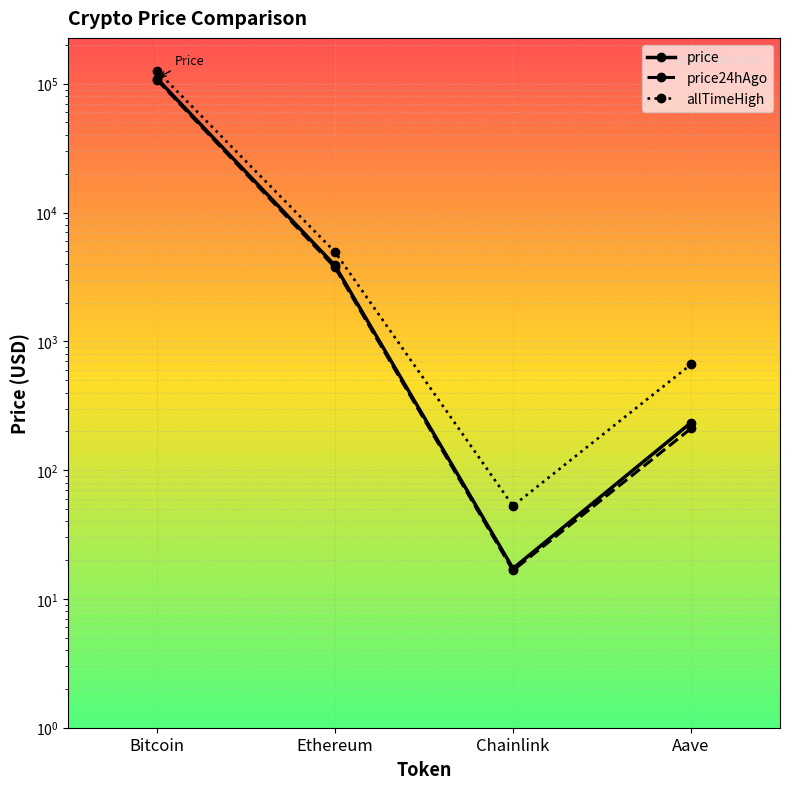

True or false: allTimeHigh has a value of 126080.0 at Bitcoin.

True